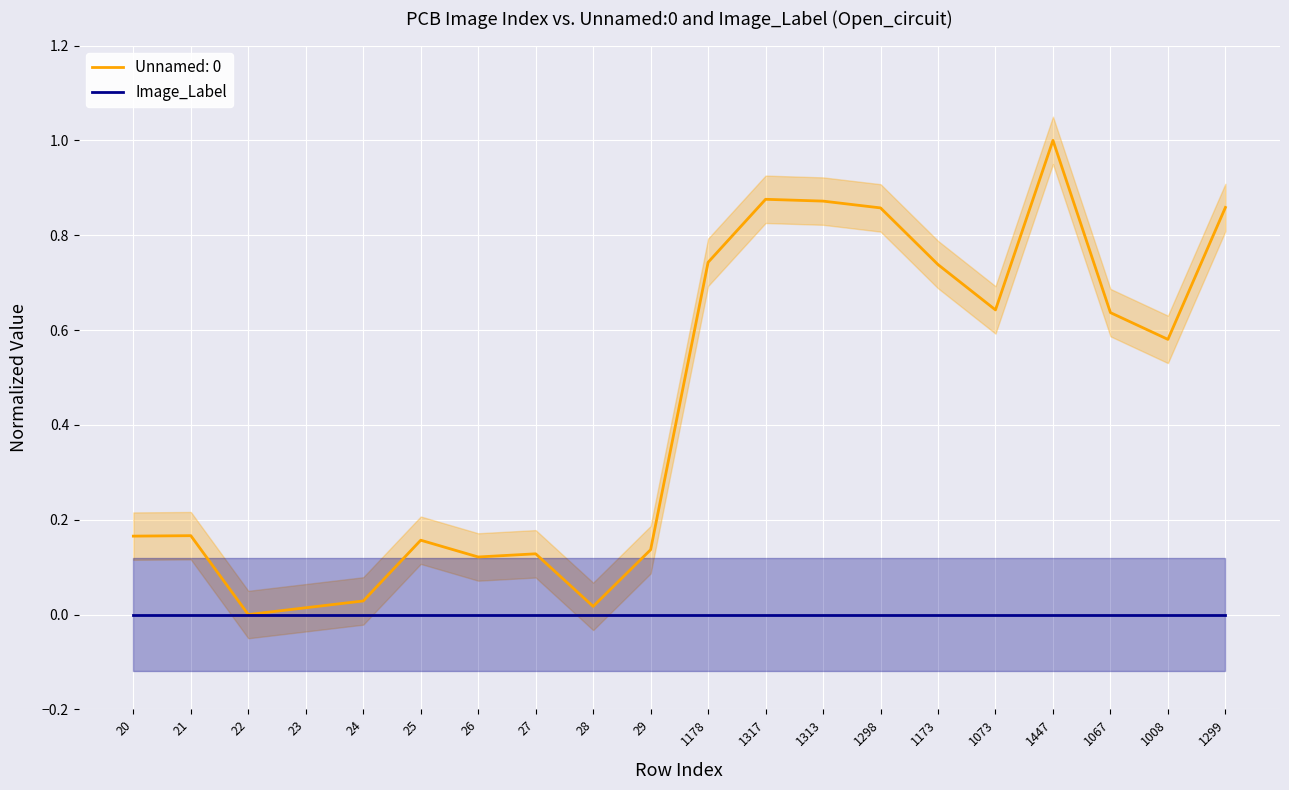

Reading left to right, extract all data points from this chart.

20=0.2	21=0.2	22=0.0	23=0.0	24=0.0	25=0.2	26=0.1	27=0.1	28=0.0	29=0.1	1178=0.7	1317=0.9	1313=0.9	1298=0.9	1173=0.7	1073=0.6	1447=1.0	1067=0.6	1008=0.6	1299=0.9